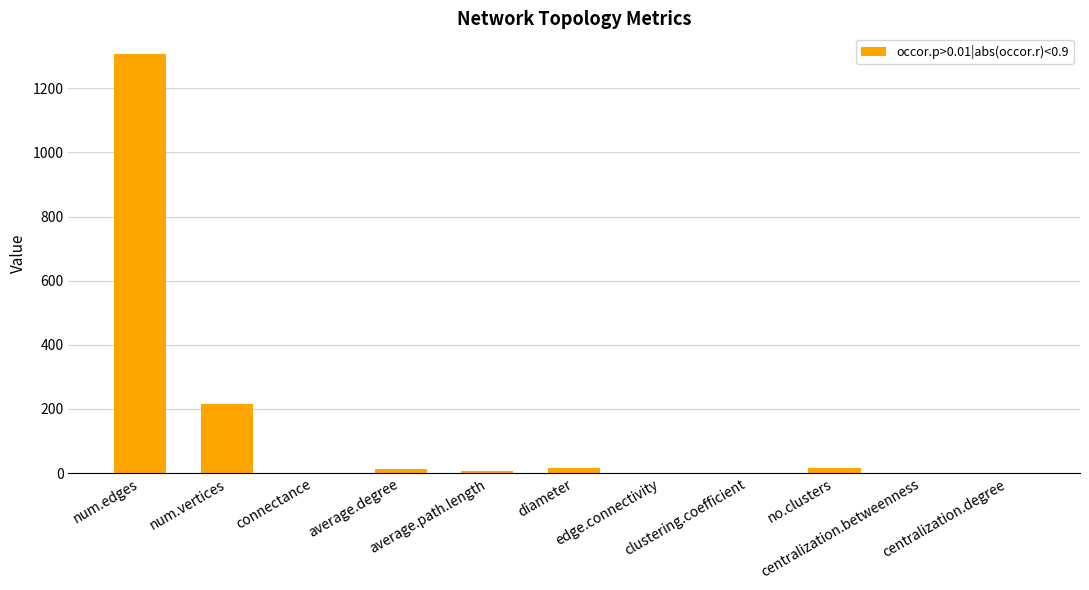

What is the greatest value displayed?

1306.0